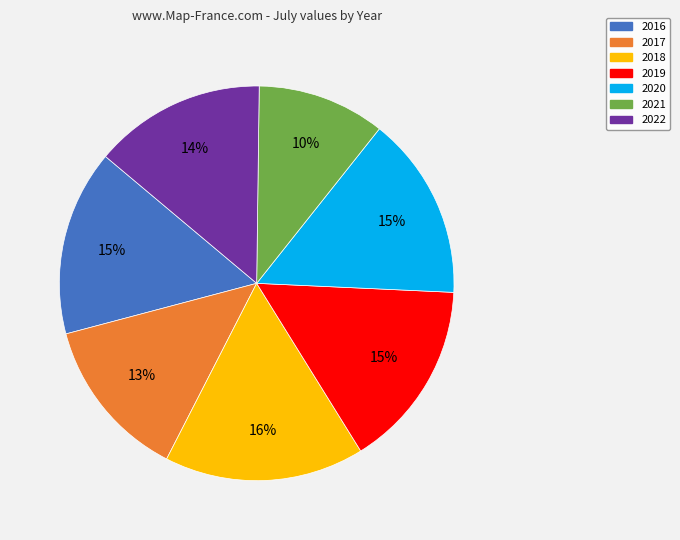

To the nearest percent, what is the difference between the largest and smallest slice percentages?

6%